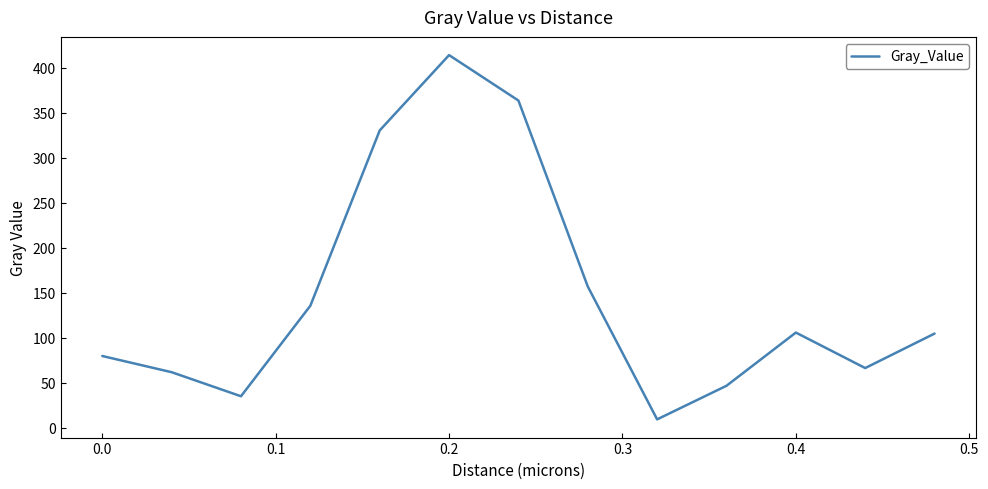

What is the difference between the maximum and minimum values?

404.9